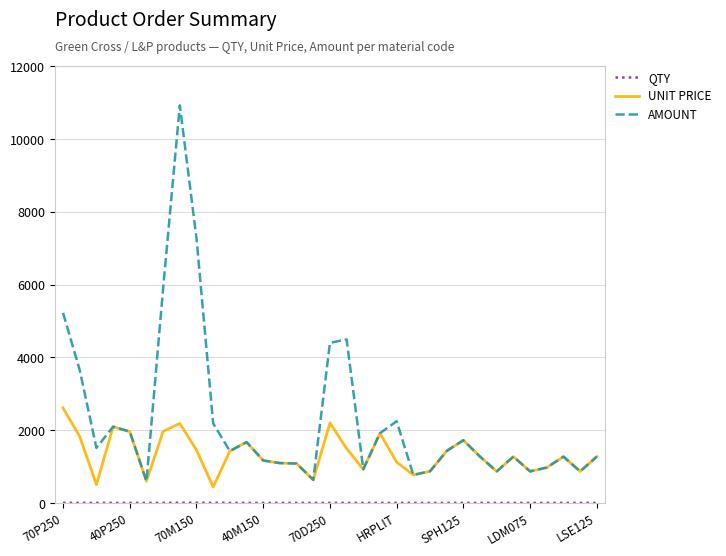

Which series has the widest spread of values?

AMOUNT